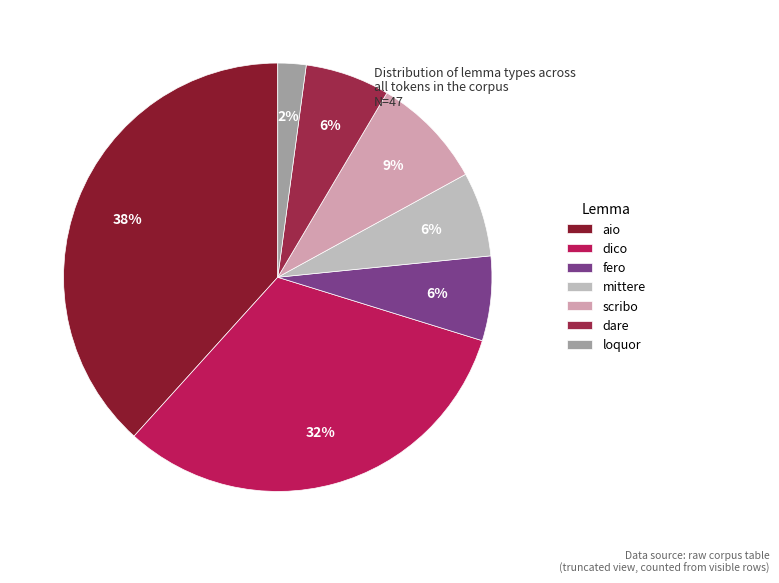

How many slices are in this pie chart?

7